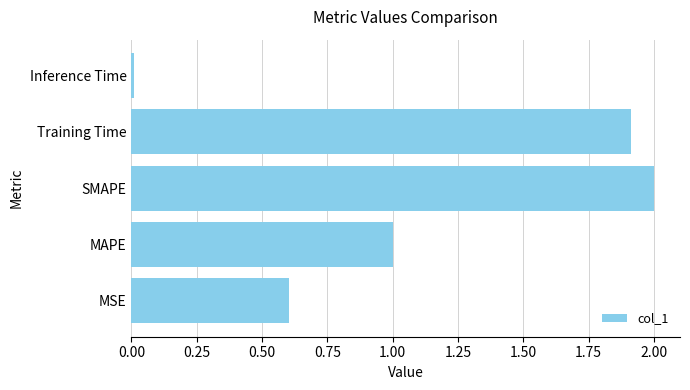

List the labels in order of value, smallest first.

Inference Time, MSE, MAPE, Training Time, SMAPE